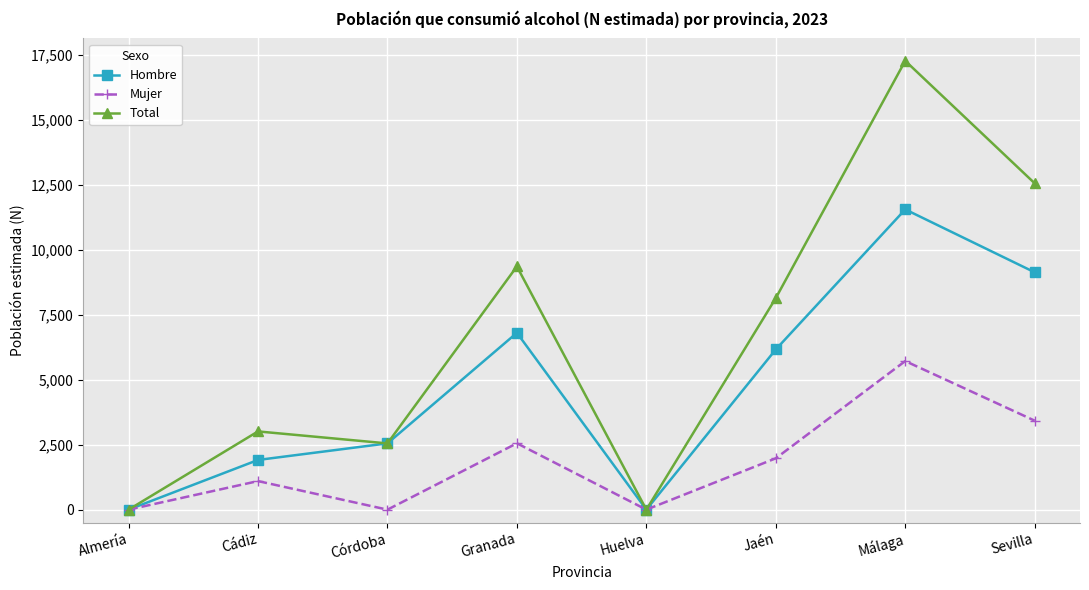

Reading right to left, list all the values displayed in this chart.

Hombre: 9140	11562	6170	0	6810	2552	1914	0
Mujer: 3427	5722	1977	0	2556	0	1100	0
Total: 12567	17284	8147	0	9366	2551	3013	0